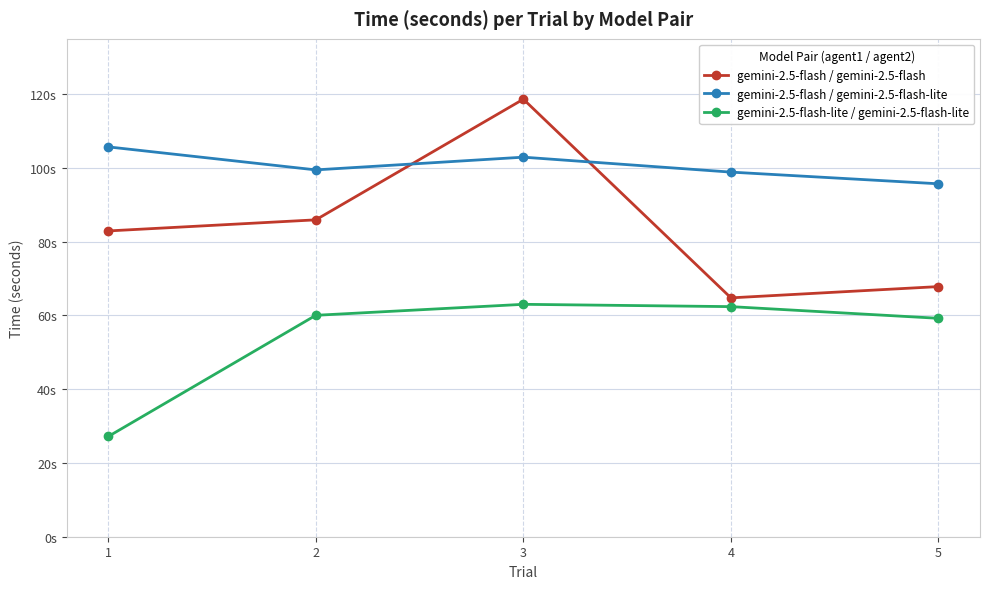

What are all the series names shown in the legend?

gemini-2.5-flash / gemini-2.5-flash, gemini-2.5-flash / gemini-2.5-flash-lite, gemini-2.5-flash-lite / gemini-2.5-flash-lite